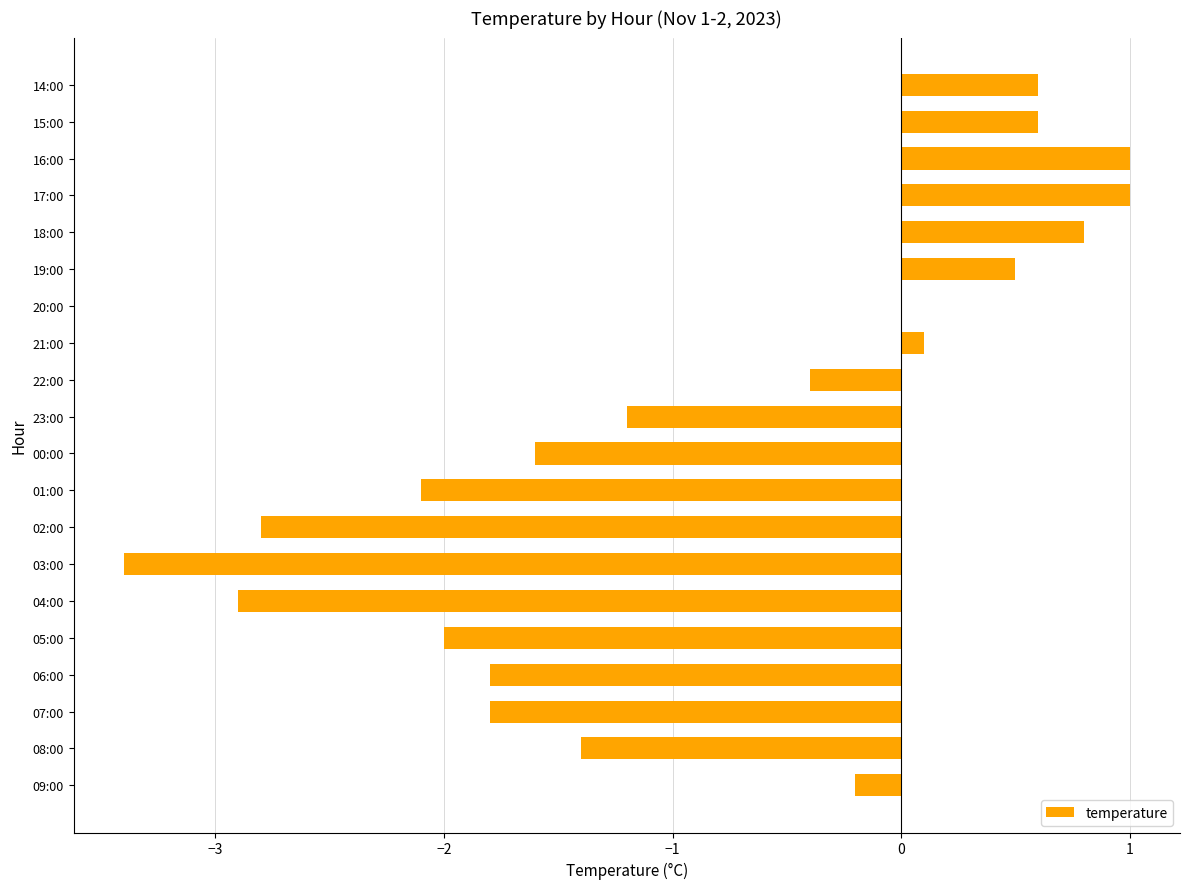

The value at 19:00 is 0.7. True or false?

False